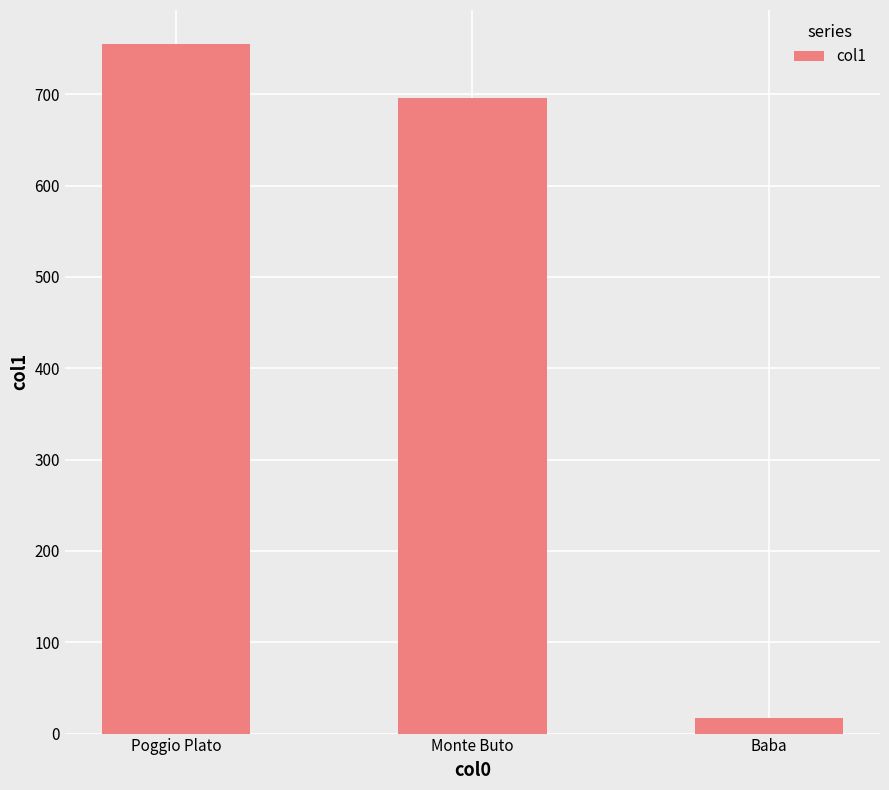

How many series are shown in this chart?

1